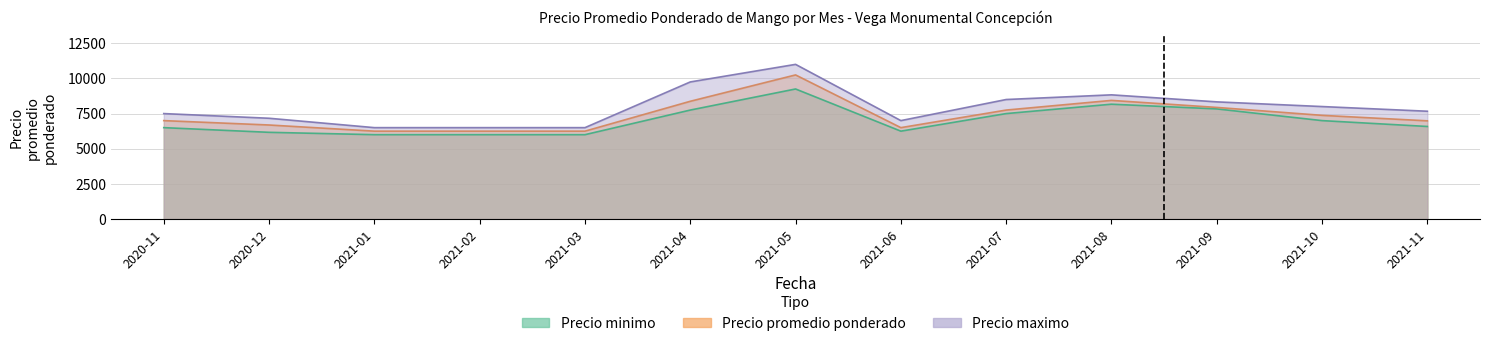

Is the value of Precio maximo at 2021-04 greater than the value of Precio promedio ponderado at 2021-10?

Yes